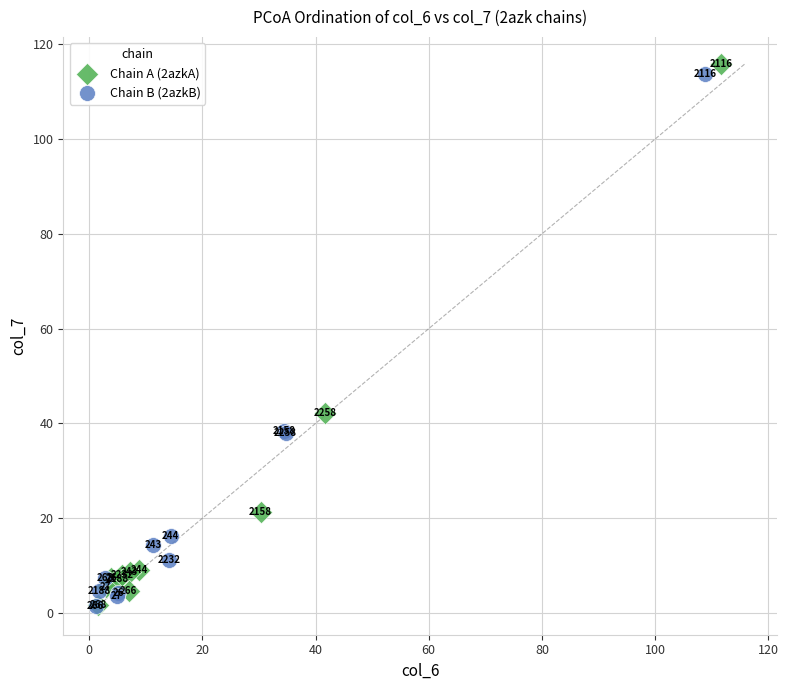

Which series contains the highest Y value?

Chain A (2azkA)